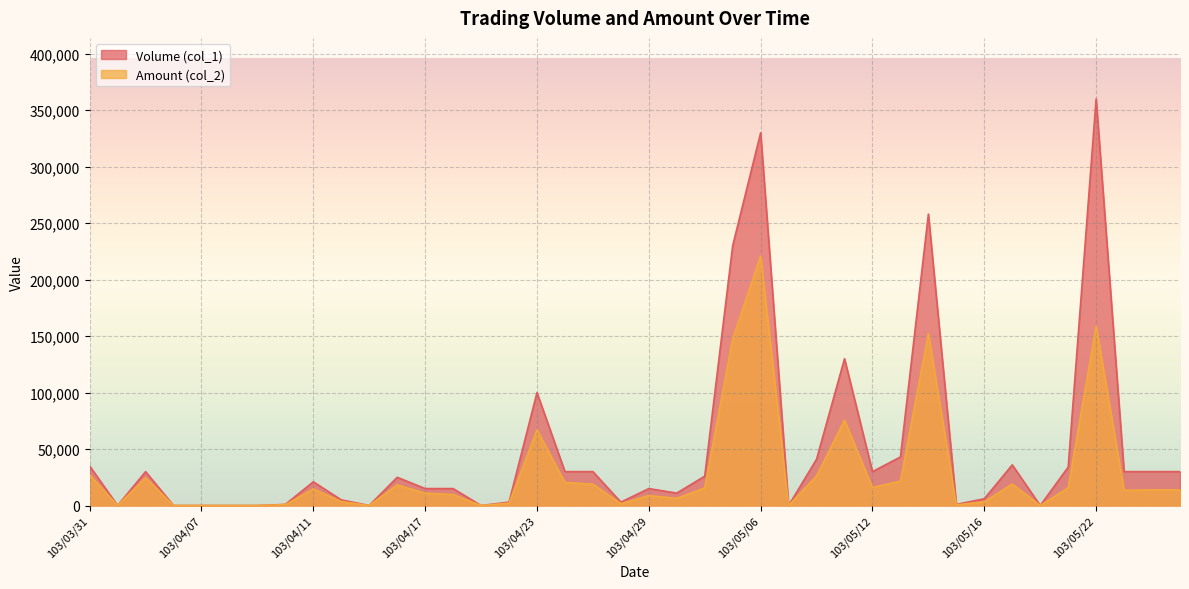

Between 103/04/15 and 103/04/28, which is larger?

103/04/28